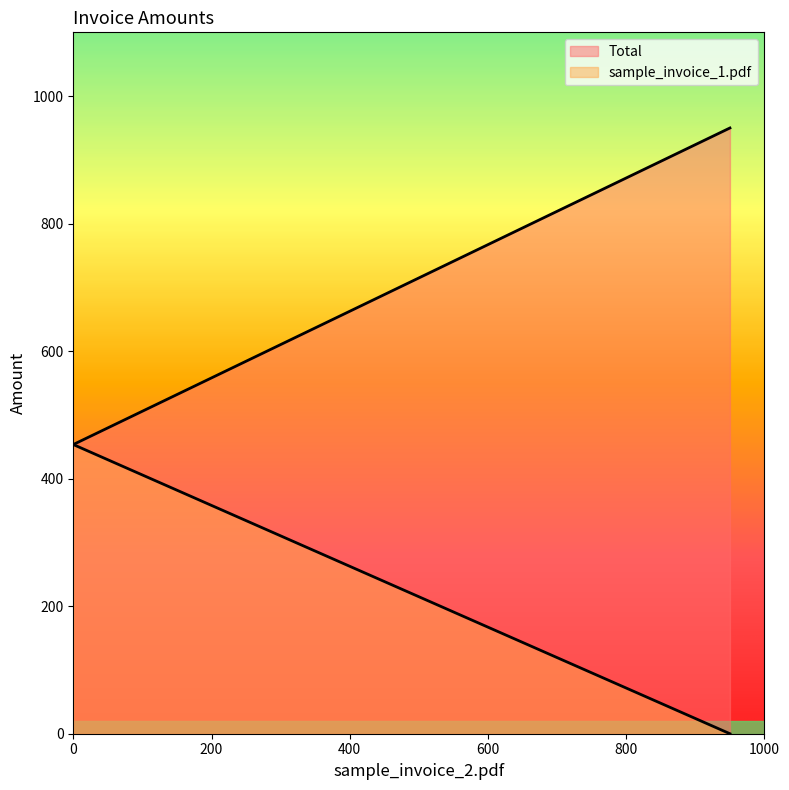

List the series in order of their peak value, lowest first.

sample_invoice_1.pdf, Total